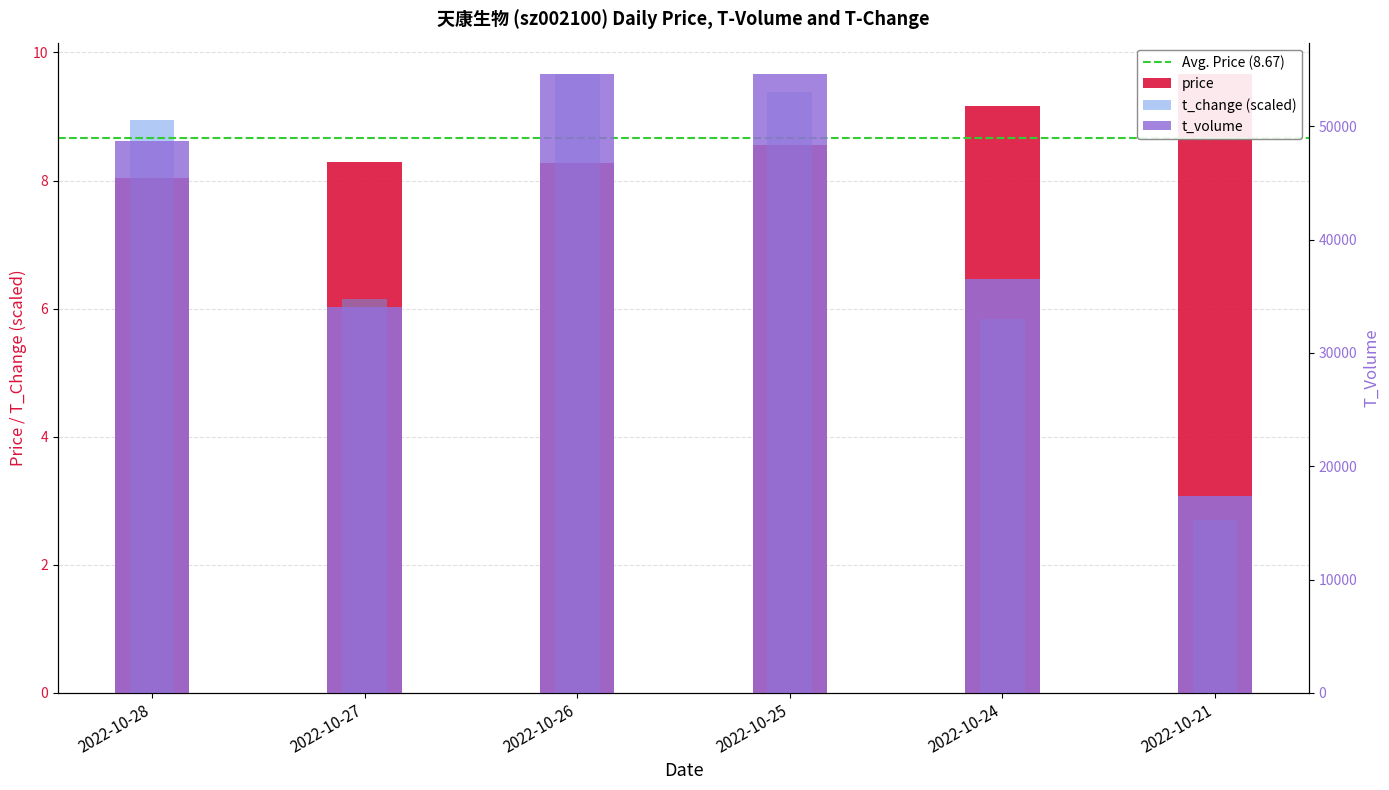

Is it true that t_change equals 4.7 at 2022-10-21?

False